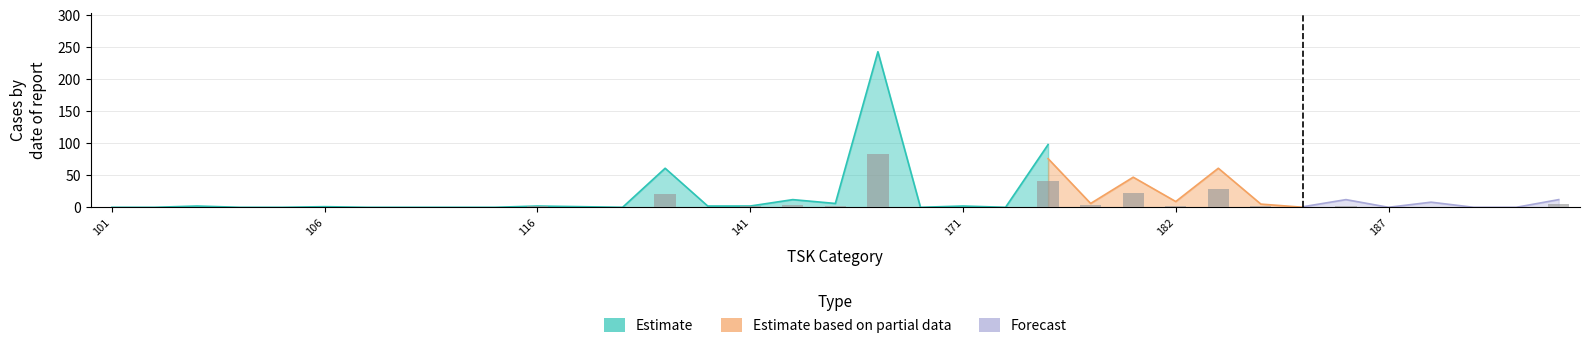

True or false: Estimate has a value of 3 at 182.

False